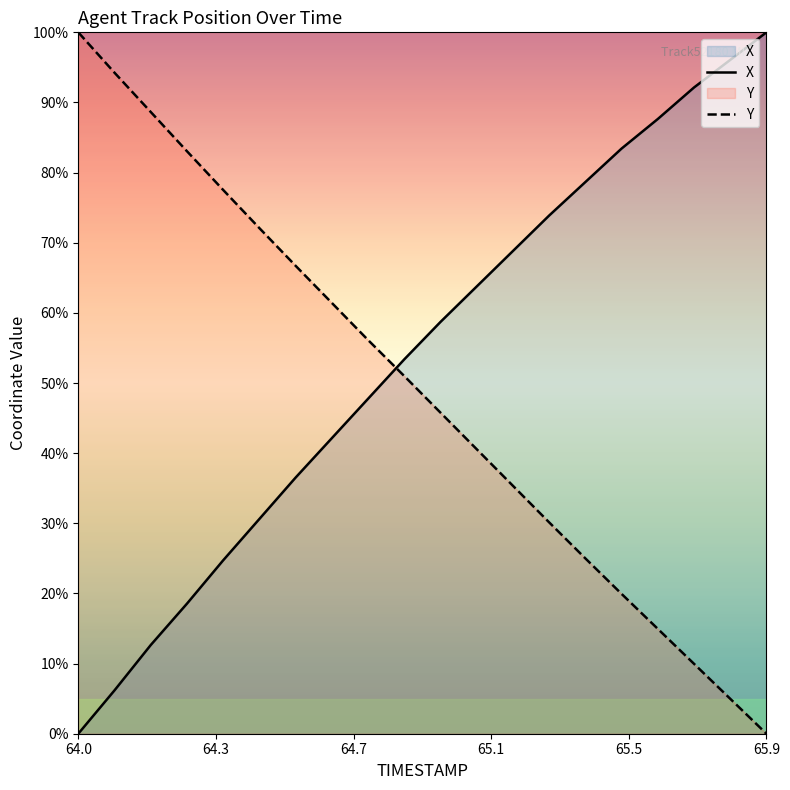

List the series in order of their overall mean, lowest first.

Y, X